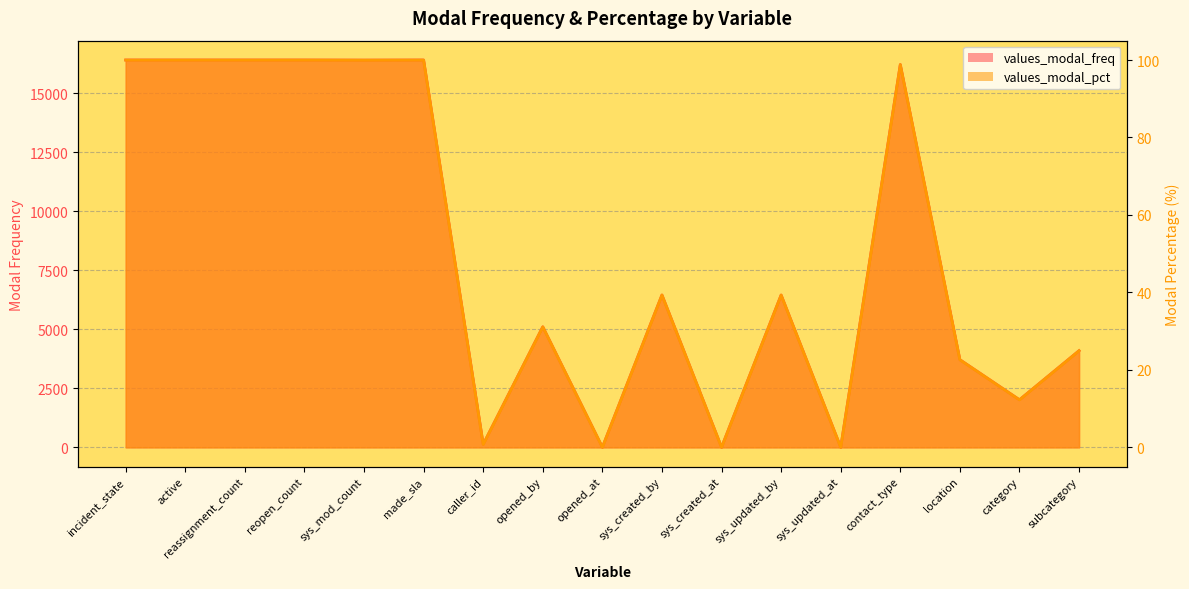

The values_modal_pct series shows 41.5 at incident_state. True or false?

False